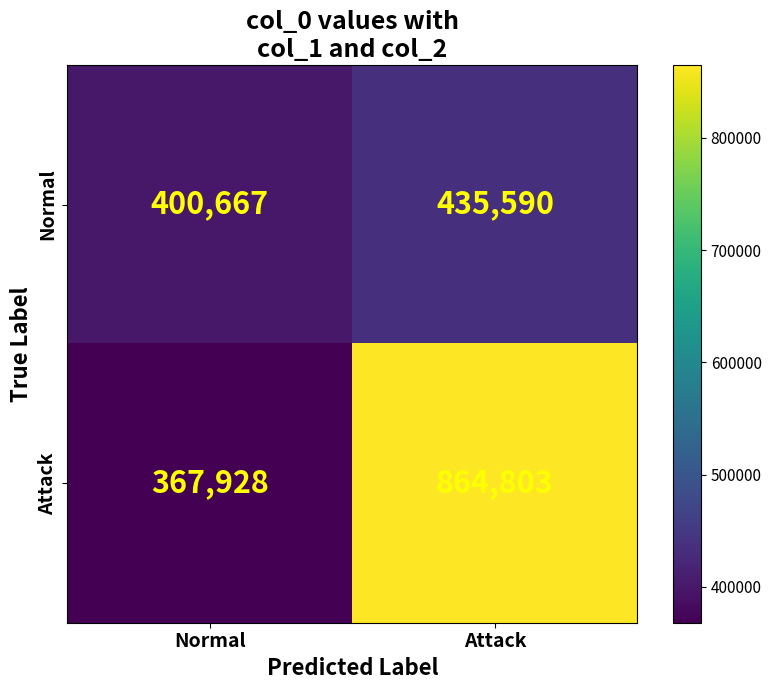

Which series has the largest range (max minus min)?

Attack